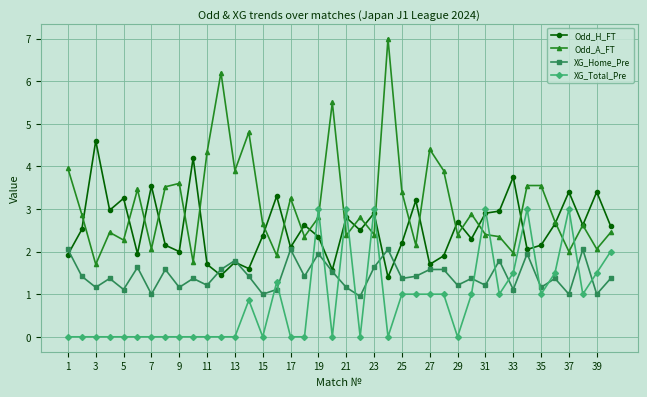

Which series has the widest spread of values?

Odd_A_FT